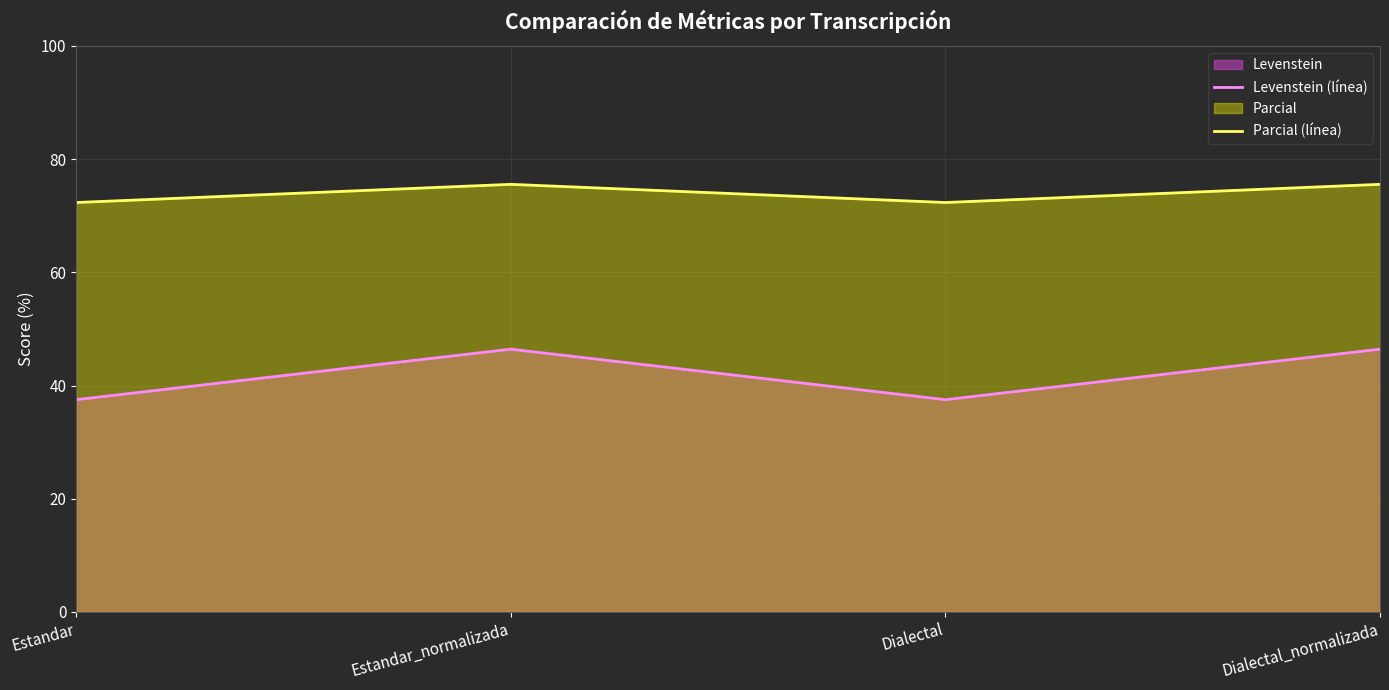

How many lines are shown in the chart?

2